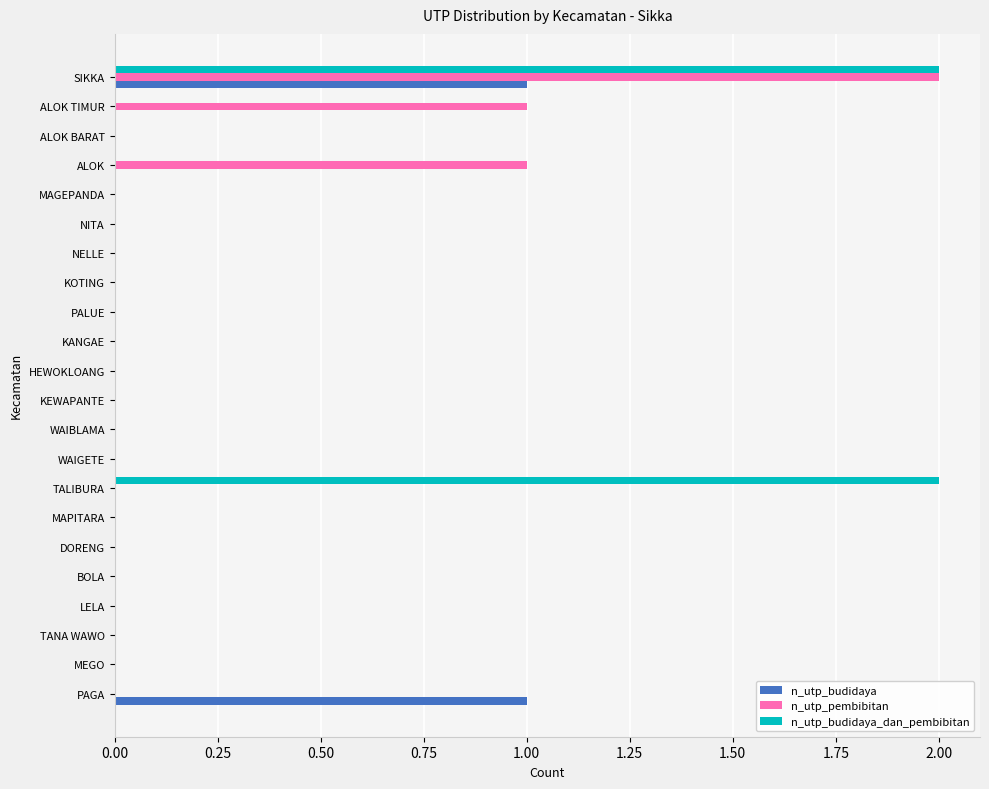

Is it true that n_utp_pembibitan equals 0 at MEGO?

True